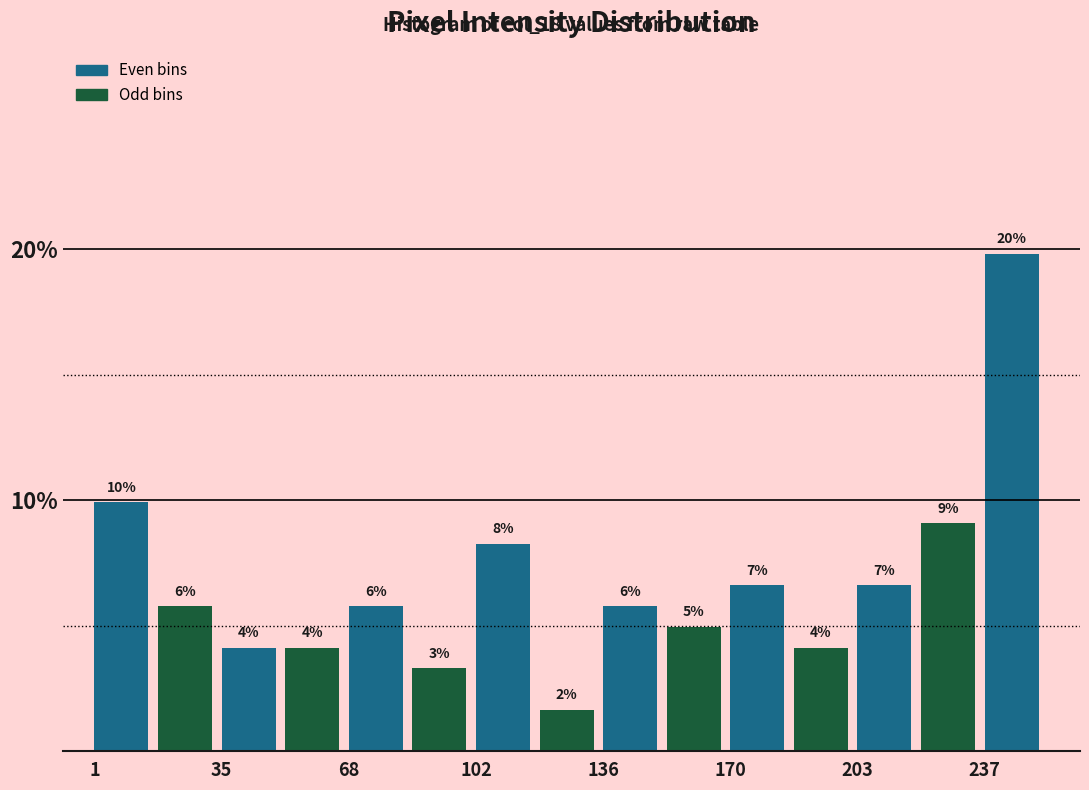

Around what value on the x-axis is the tallest bar? Give the approximate position of its centre, as read against the axis.

245